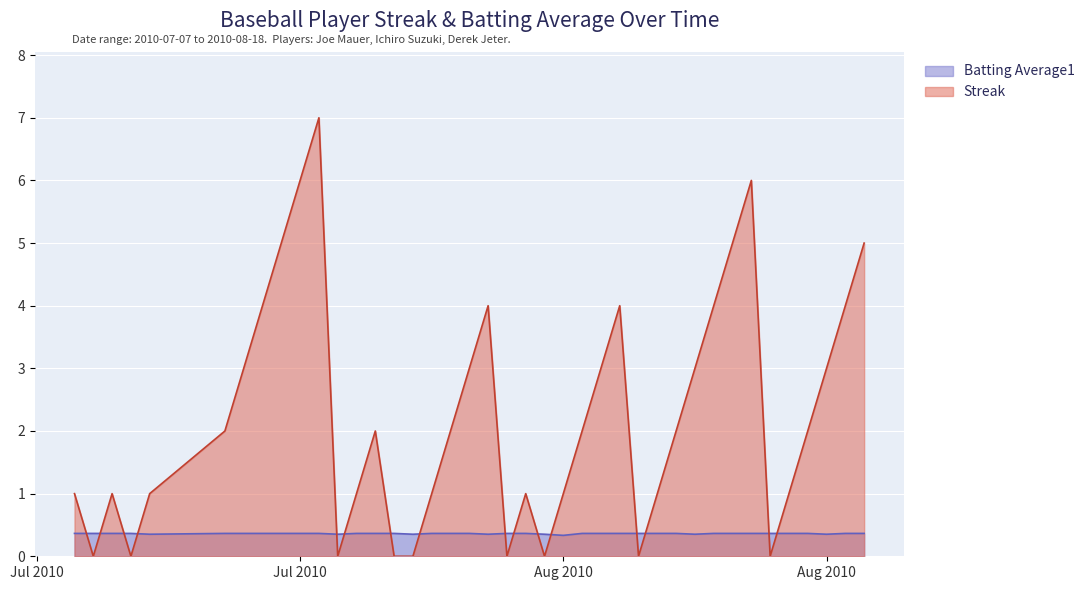

How many intersections are there between Streak and Batting Average1?

16